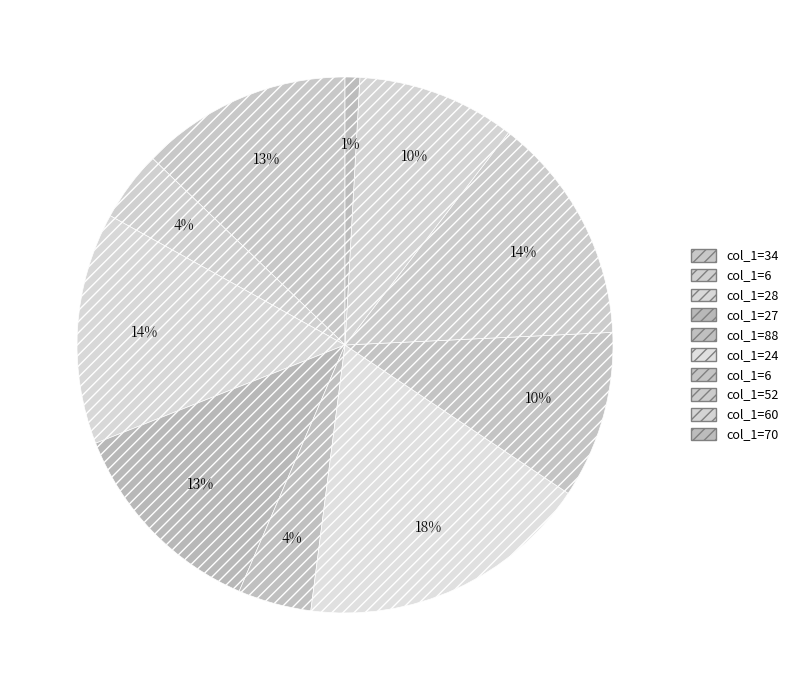

How many segments does this pie chart have?

10